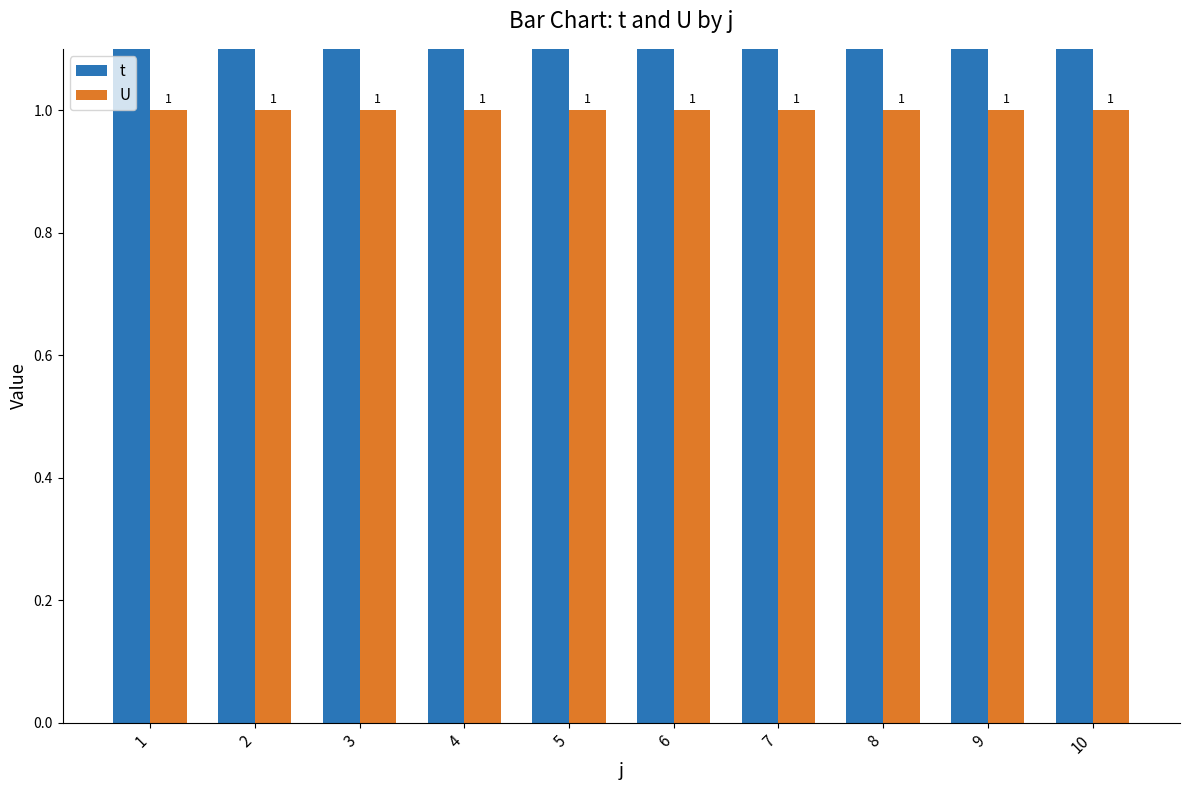

What is the sum of all t values?

30